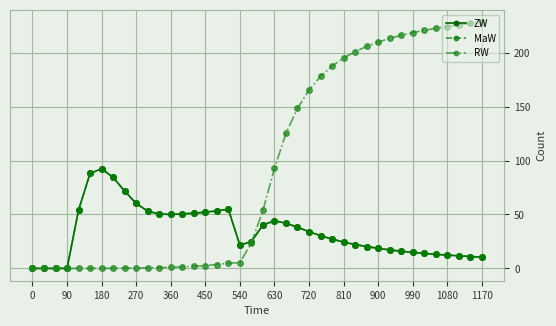

Which series has the widest spread of values?

RW